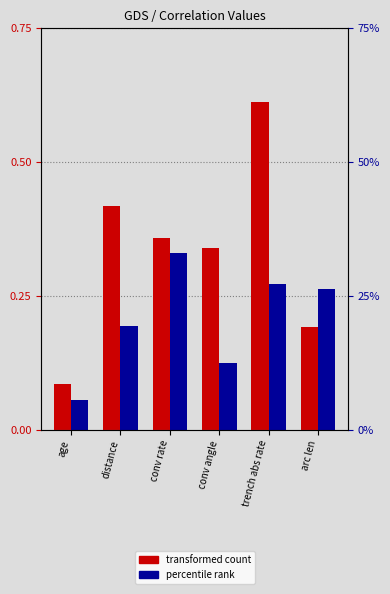

What are all the series names shown in the legend?

transformed count, percentile rank